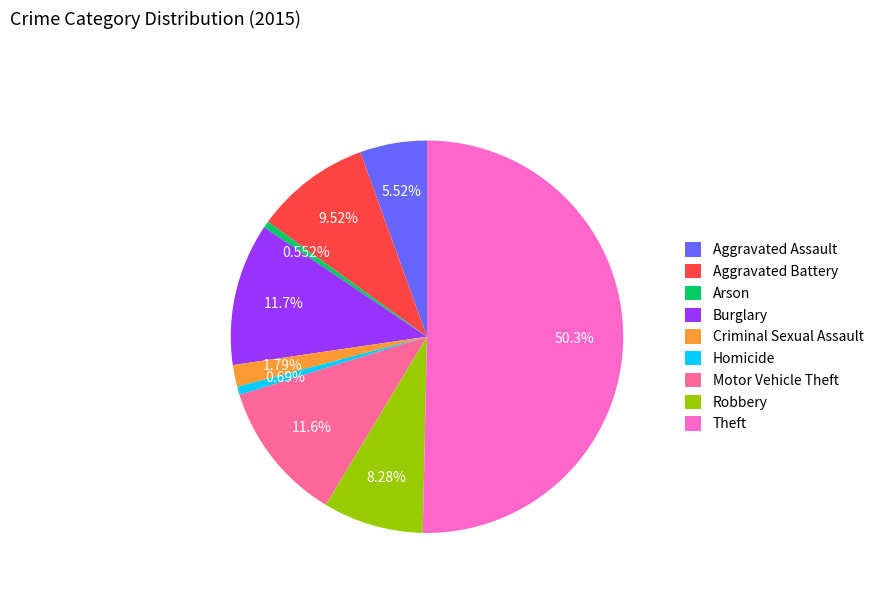

To the nearest percent, what portion does Homicide represent?

1%